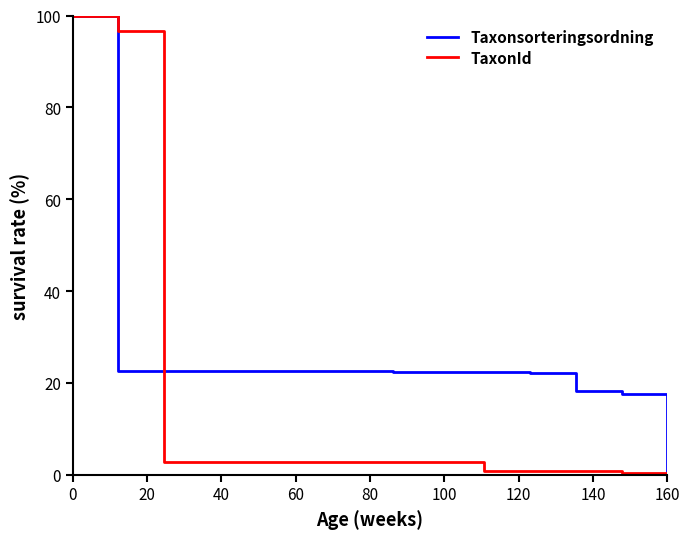

Which series has the largest total across all categories?

Taxonsorteringsordning